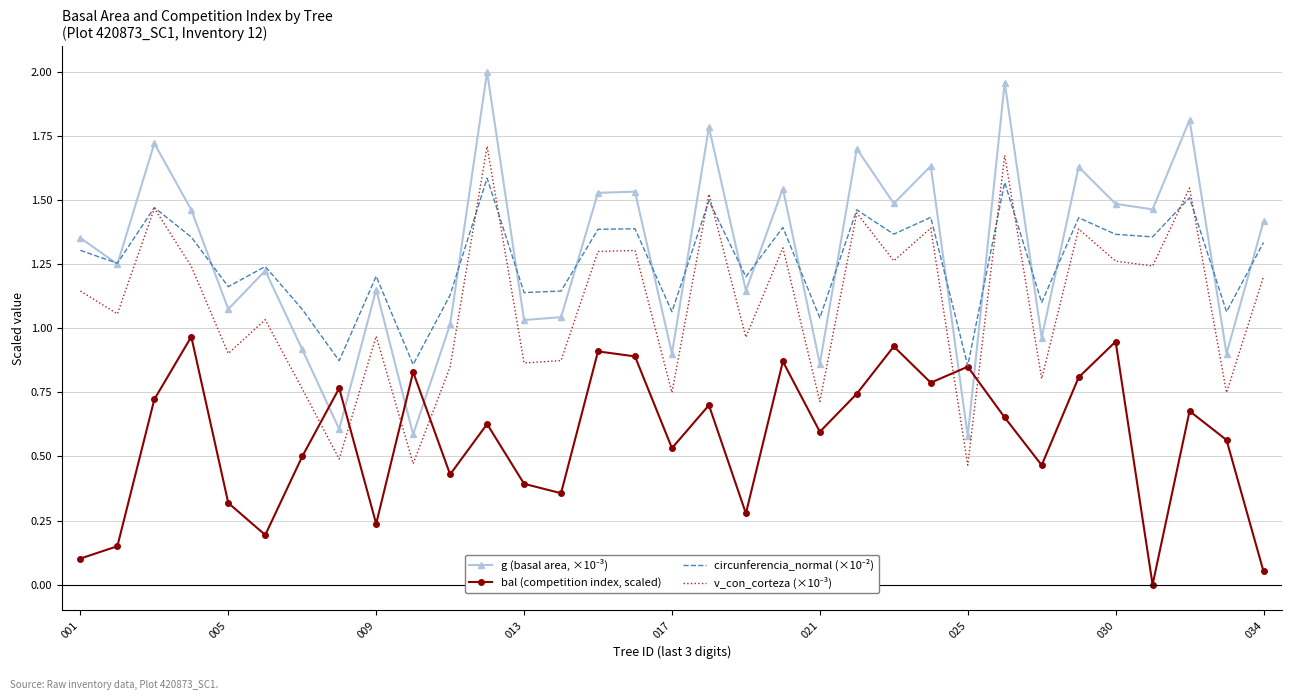

Which series has the widest spread of values?

g (basal area, ×10⁻³)